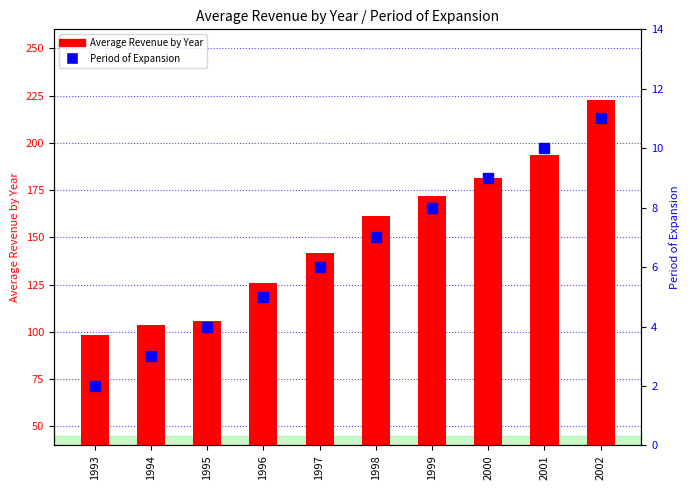

What is the difference between the maximum and minimum values in the Period of Expansion series?

9.0